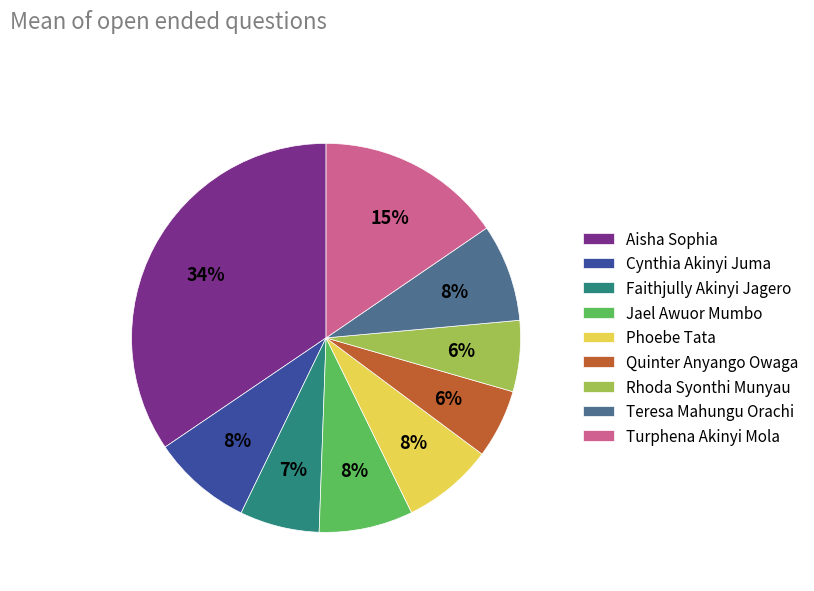

The Faithjully Akinyi Jagero slice represents 1% of the pie. True or false?

False